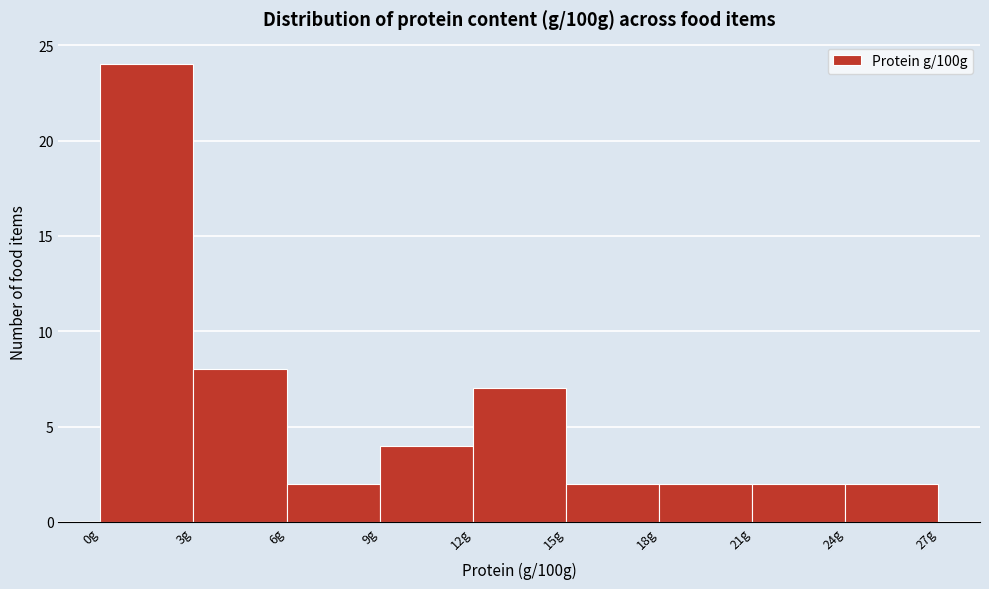

Which range on the x-axis has the tallest bar?

0 to 3